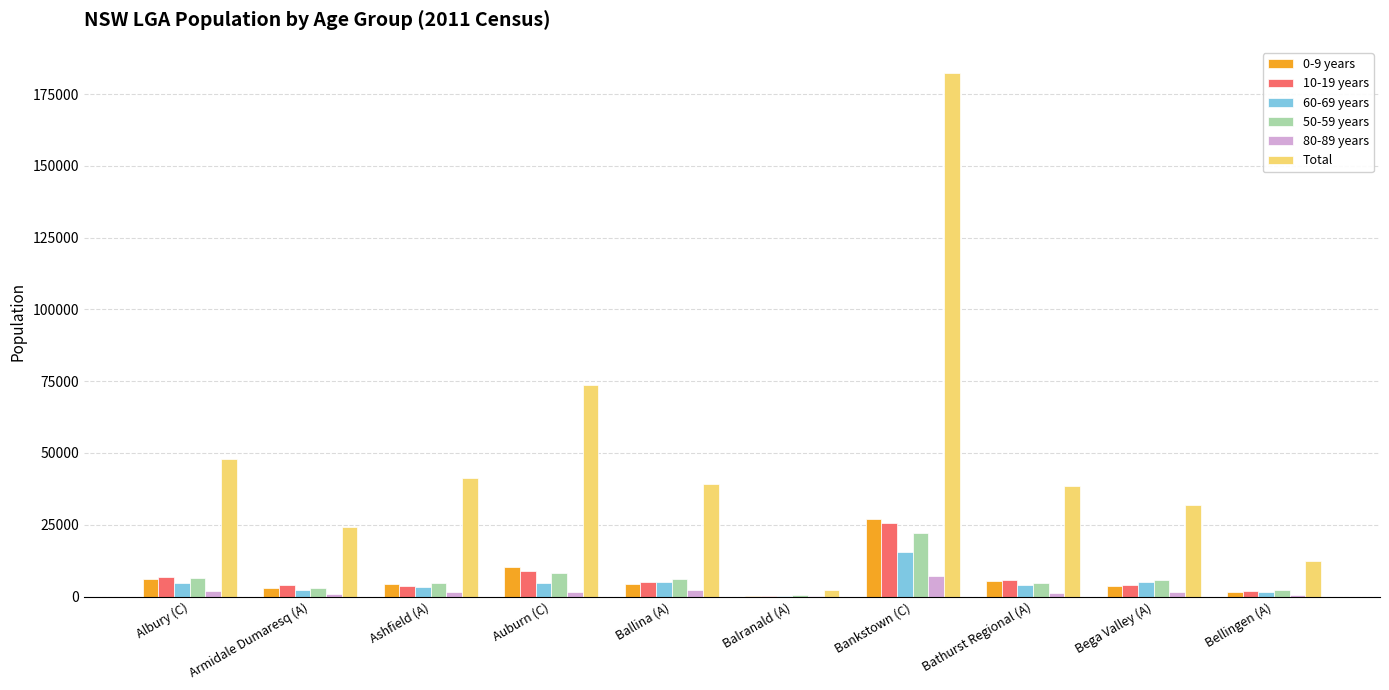

Which category has the highest value in the 80-89 years series?

Bankstown (C)